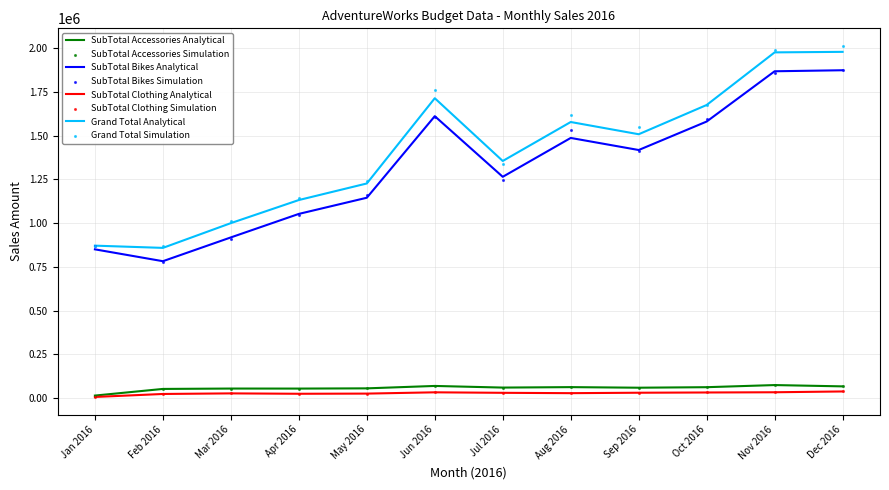

Which series has the widest spread of Y values?

Grand Total